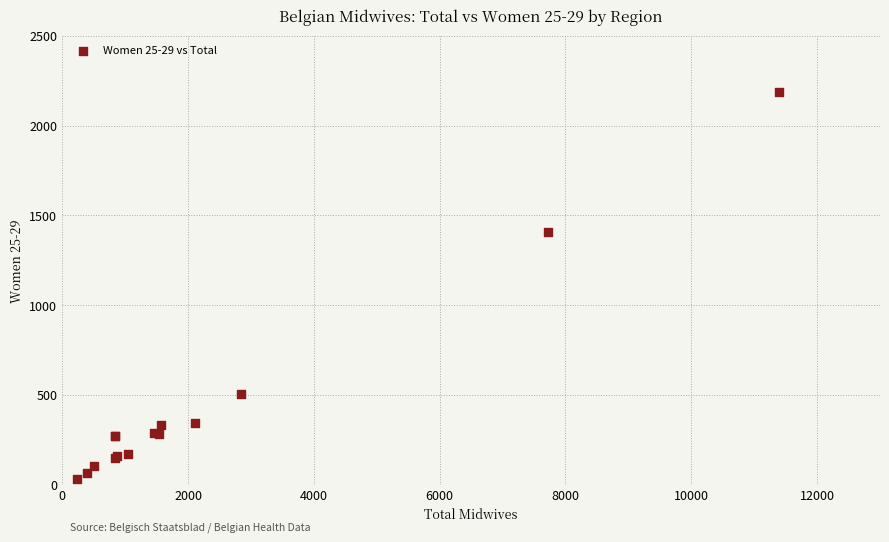

What Y value in the scatter plot is closest to 1109?

1408